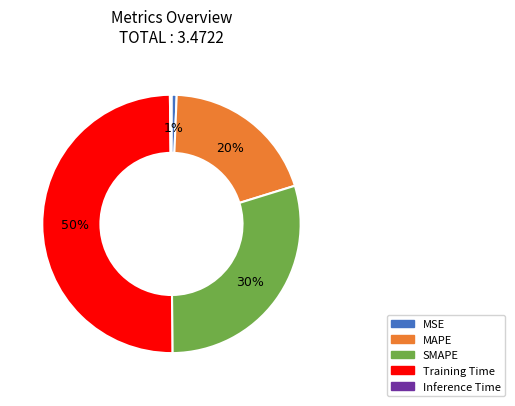

Does MAPE account for over 50% of the chart?

No